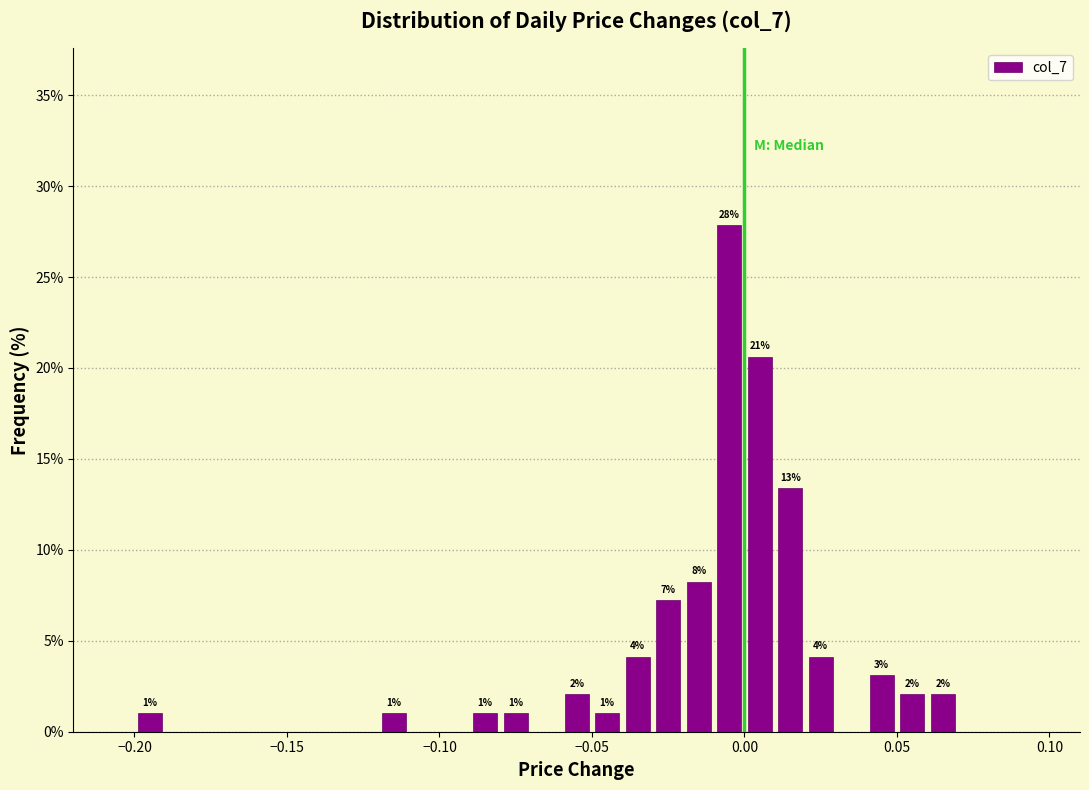

Read against the x-axis, roughly where is the centre of the tallest bar?

-0.005